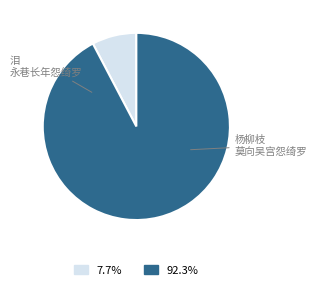

Is there any slice that represents more than half of the pie?

Yes